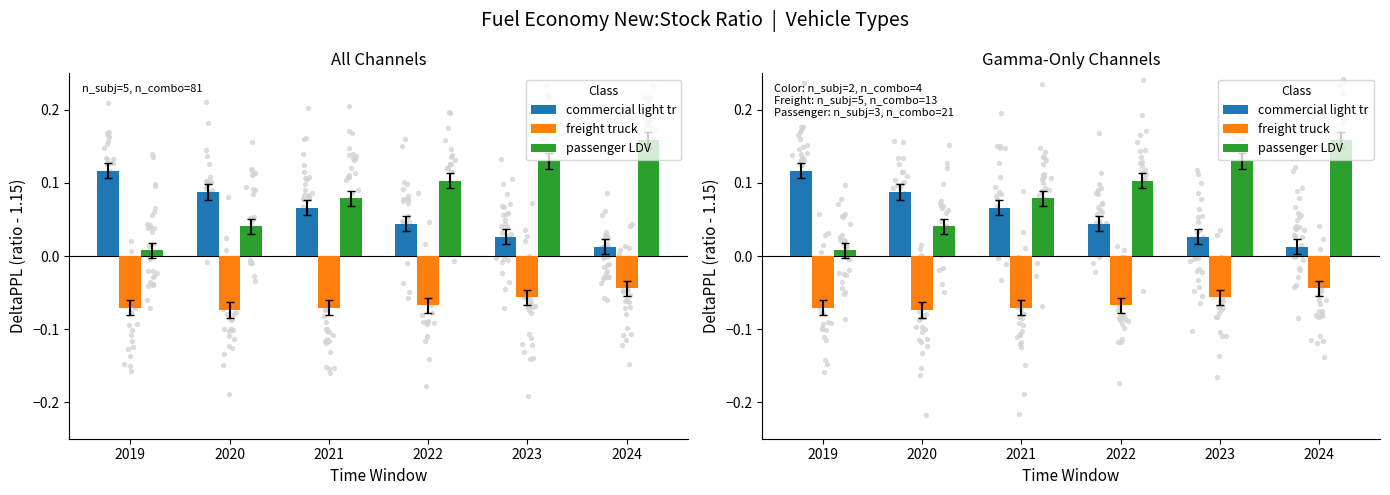

Is the value of passenger LDV at 2023 greater than the value of freight truck at 2024?

Yes